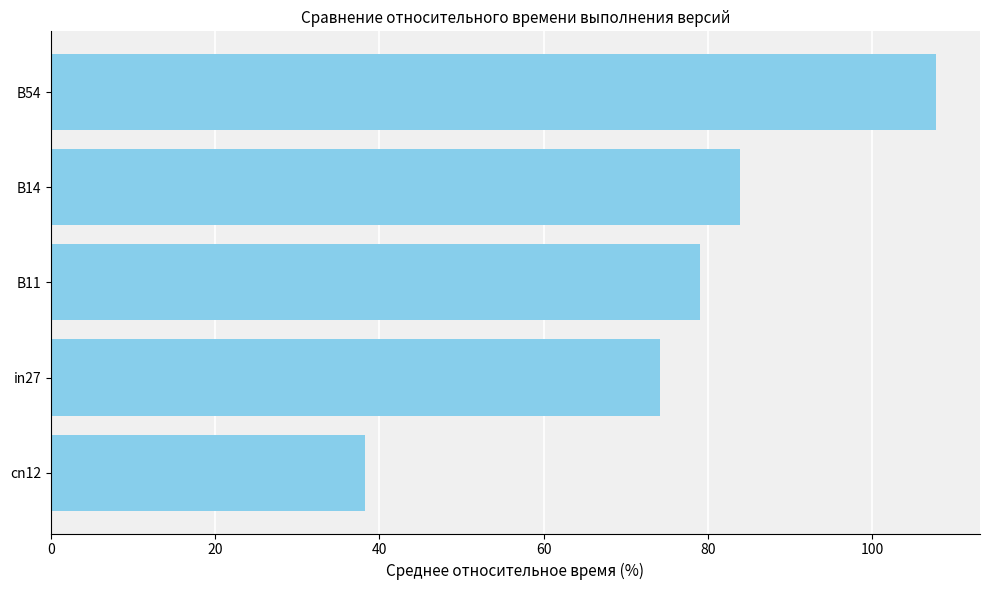

Reading bottom to top, list all the values displayed in this chart.

38.2	74.1	79.1	83.8	107.7